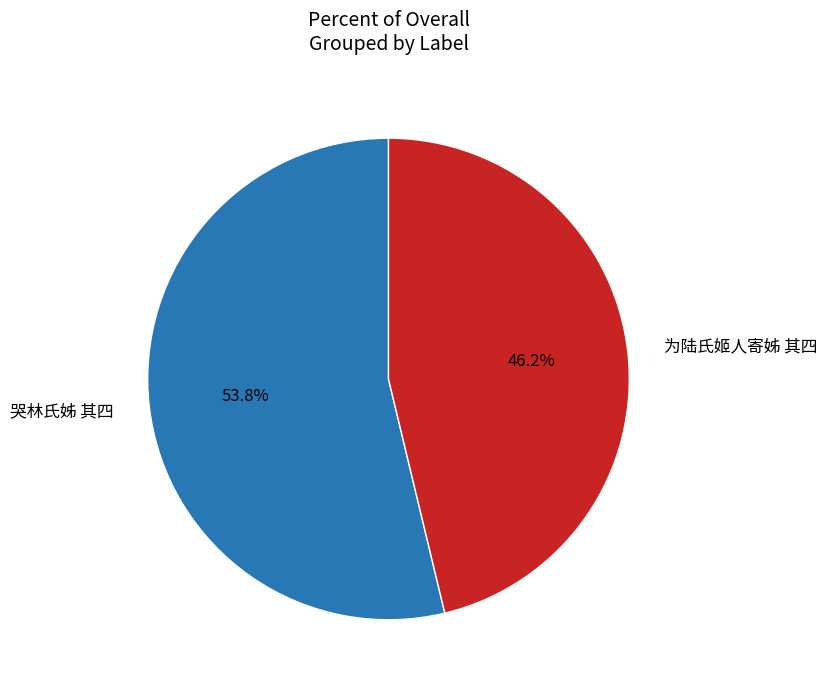

Rank the categories by value from lowest to highest.

为陆氏姬人寄姊 其四, 哭林氏姊 其四